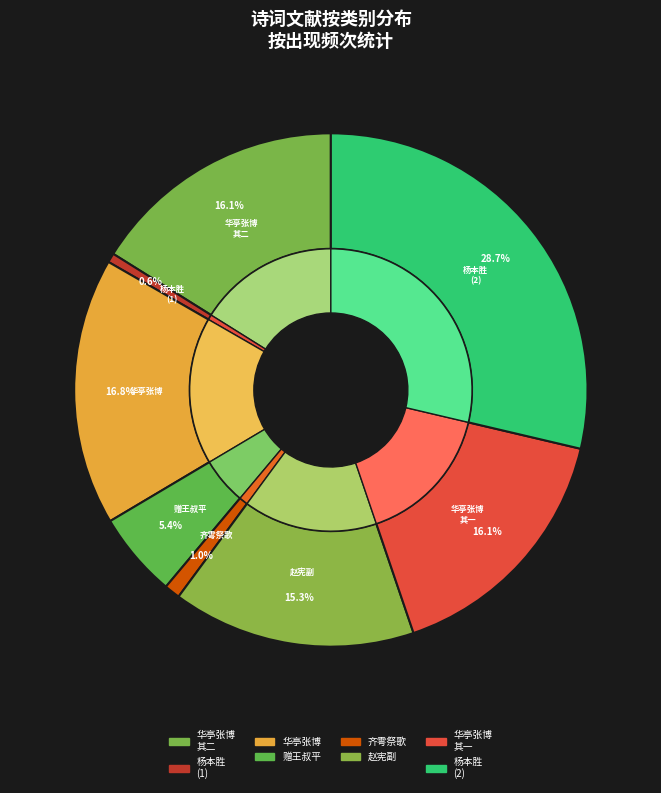

Approximately how many times larger is the value at 华亭张博父子持司马书来且有求教之说于其别也诗以送之 其一 compared to 赠王叔平·龟山与我说於潜?

3.0